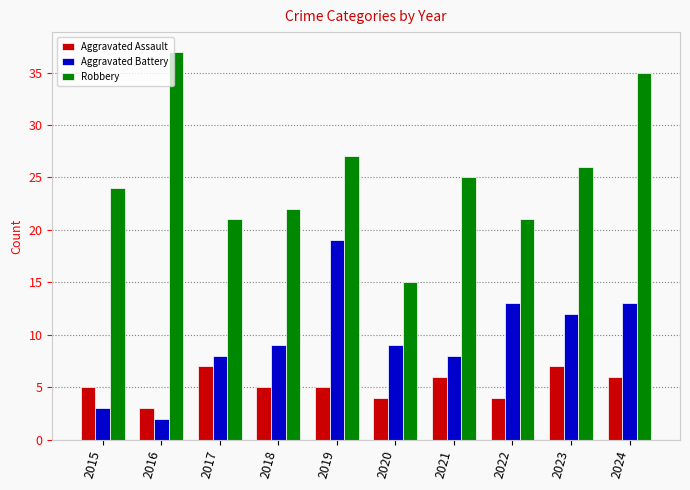

Is it true that Aggravated Battery equals 23 at 2024?

False